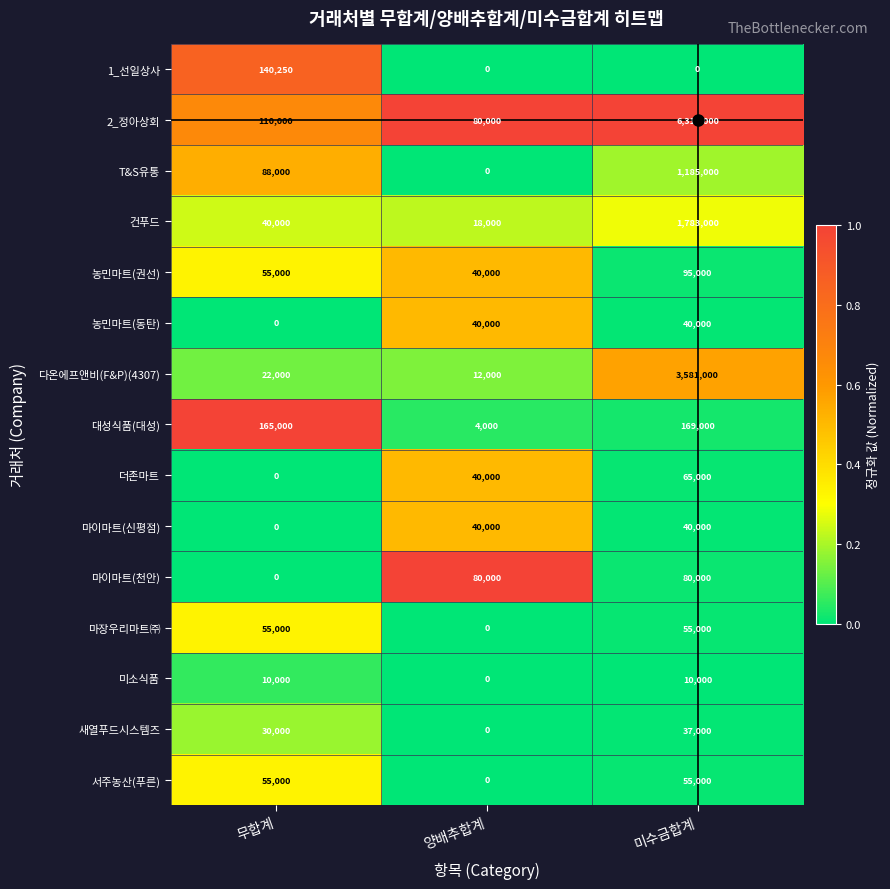

What is the average value of the T&S유통 series?

424333